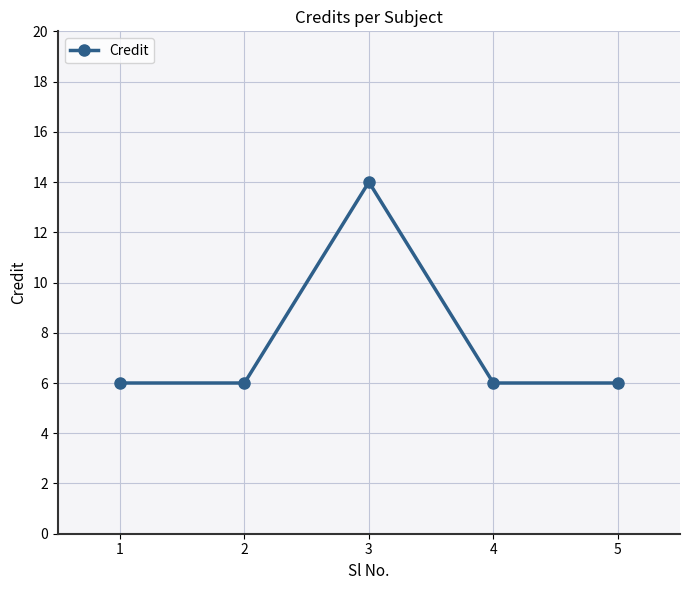

The chart shows a value of 10 at 1. True or false?

False